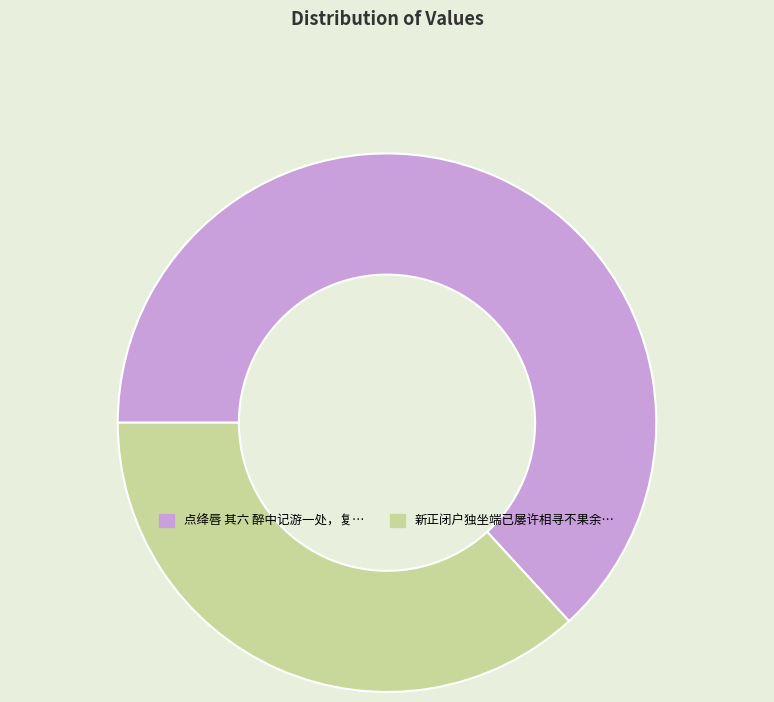

Is there a majority slice in this chart?

Yes